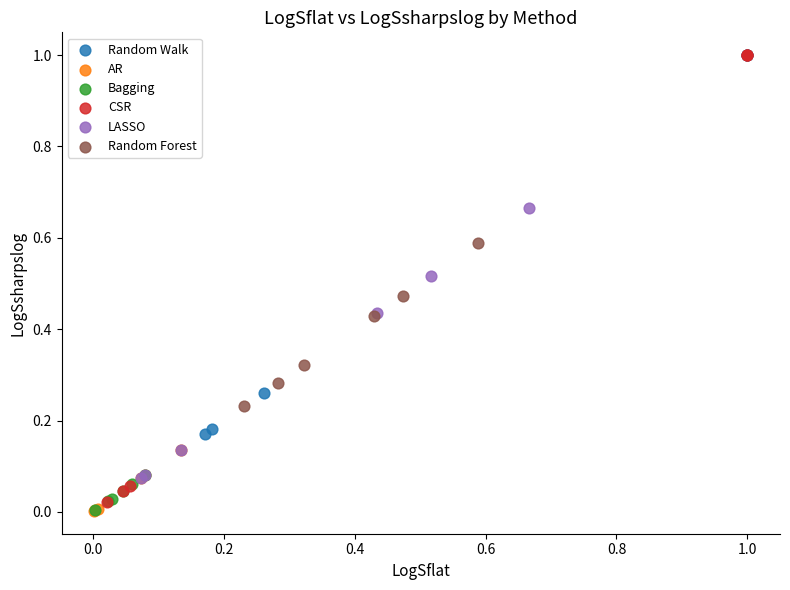

What are all the series names shown in the legend?

Random Walk, AR, Bagging, CSR, LASSO, Random Forest